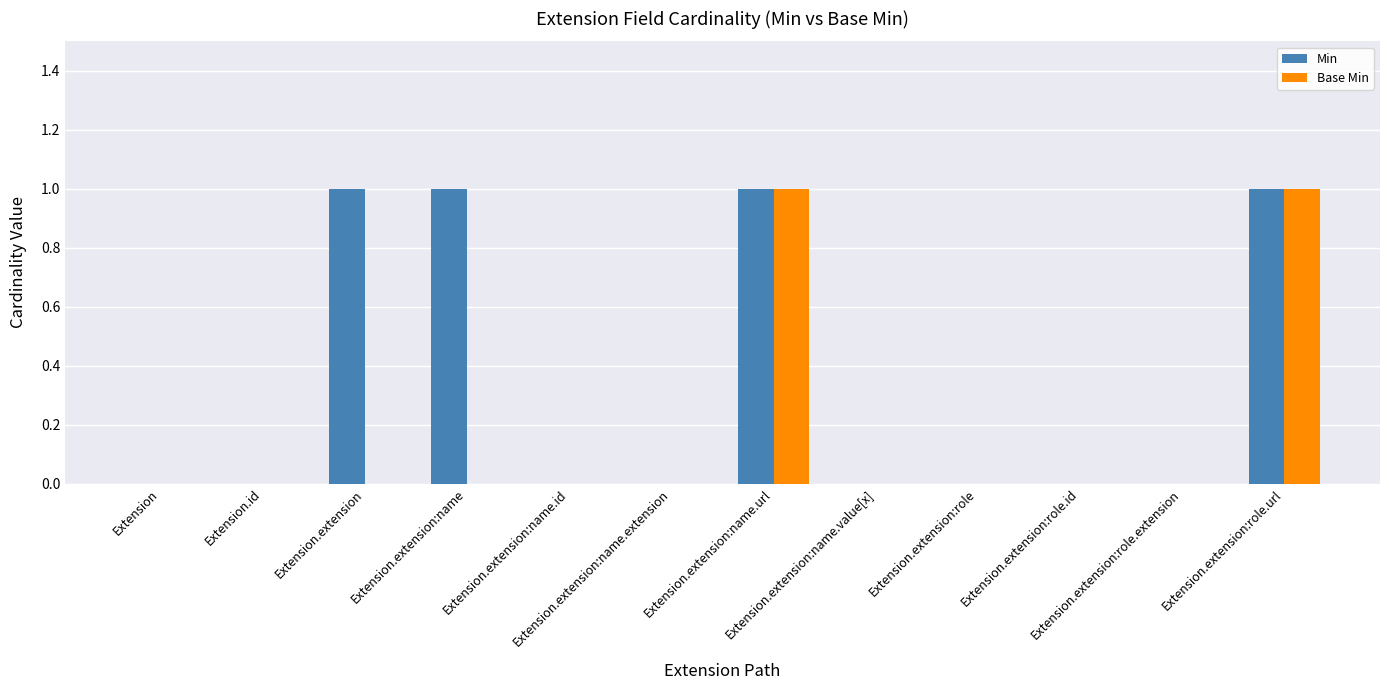

The Min series shows -1 at Extension.extension:role. True or false?

False